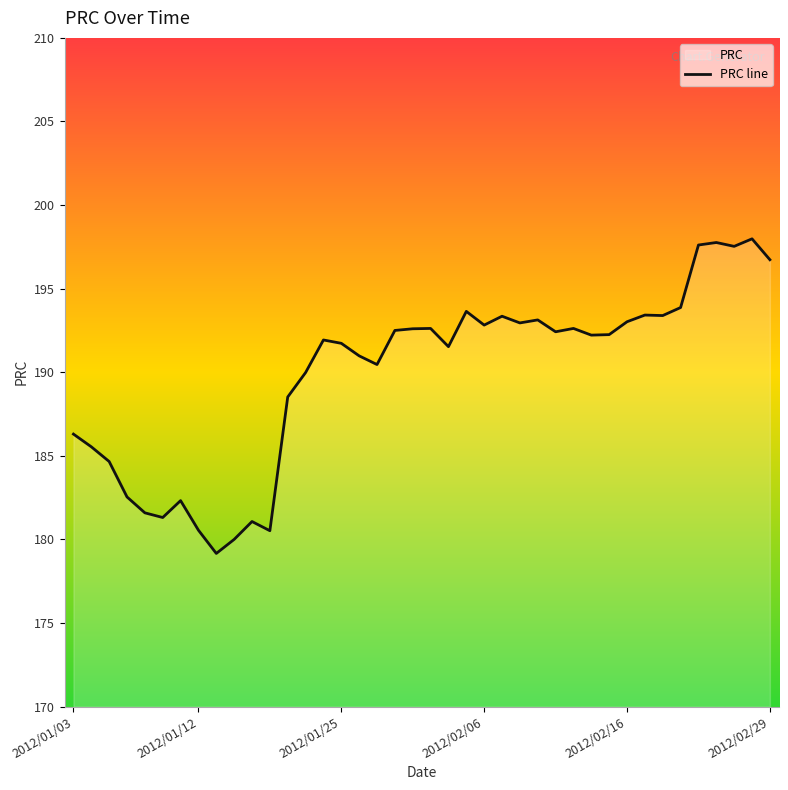

Reading left to right, what are all the values shown in this chart?

186.3	185.5	184.7	182.5	181.6	181.3	182.3	180.6	179.2	180.0	181.1	180.5	188.5	190.0	191.9	191.7	191.0	190.5	192.5	192.6	192.6	191.5	193.6	192.8	193.4	192.9	193.1	192.4	192.6	192.2	192.2	193.0	193.4	193.4	193.9	197.6	197.8	197.5	198.0	196.7